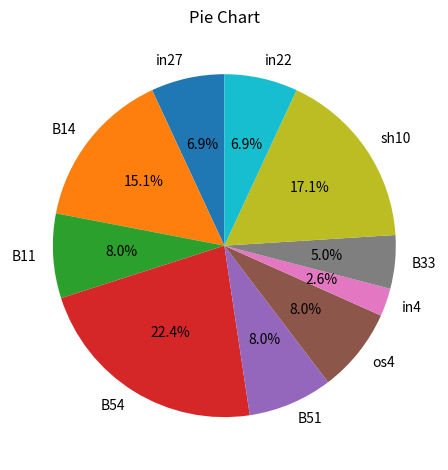

To the nearest percent, what is the average slice percentage?

10%